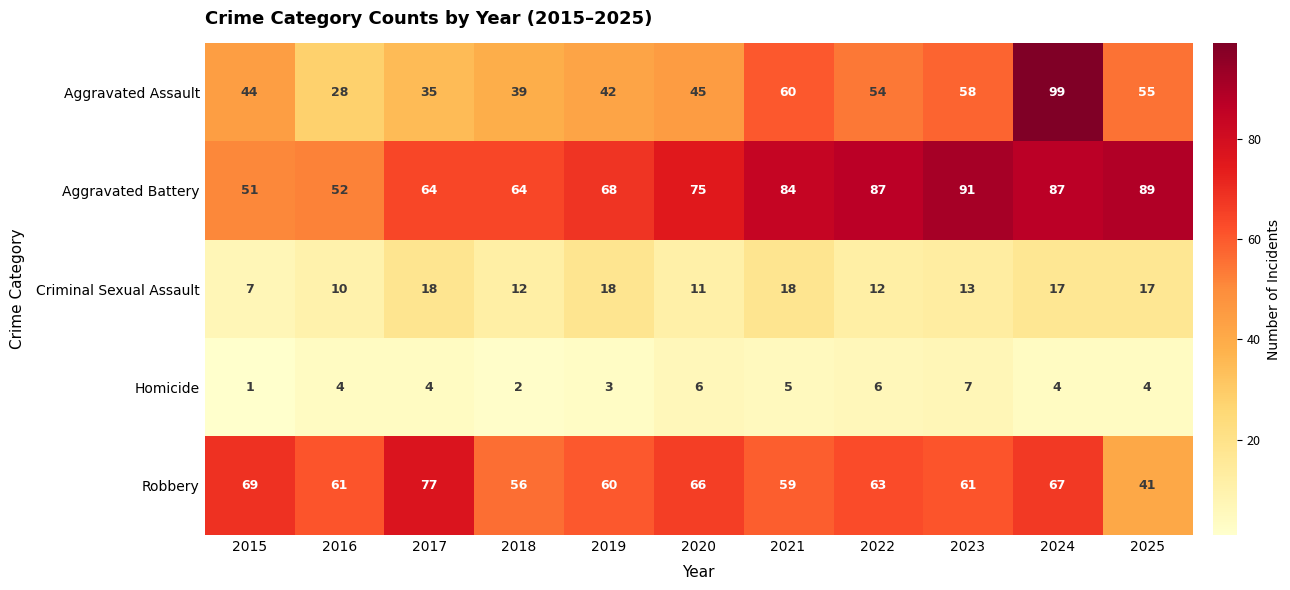

Which label corresponds to the smallest value in the chart?

2015